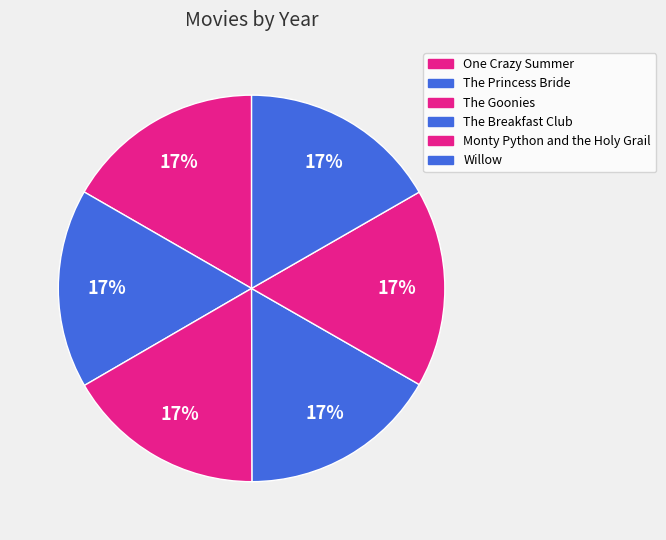

Approximately how many times larger is the value at Monty Python and the Holy Grail compared to One Crazy Summer?

1.0